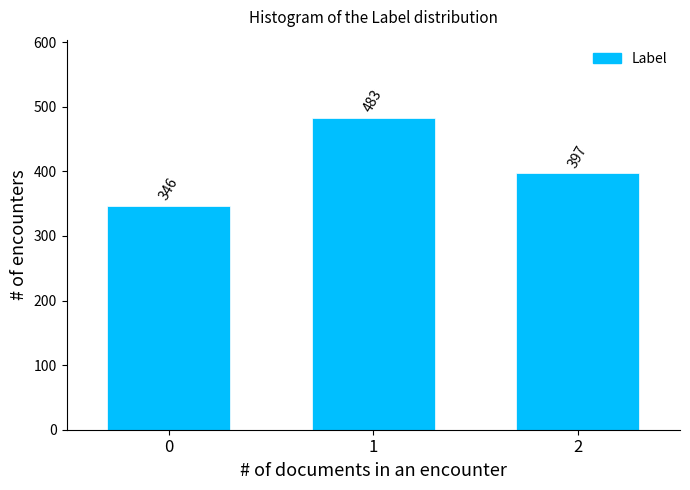

Reading left to right, what are all the values shown in this chart?

0=346	1=483	2=397